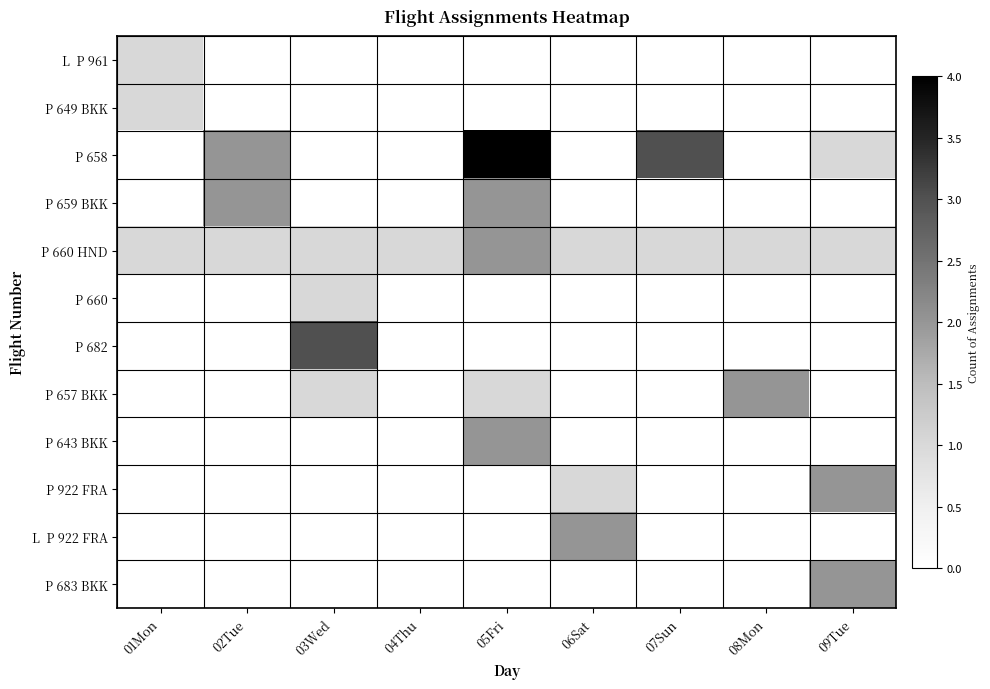

How many categories are shown in the chart?

9